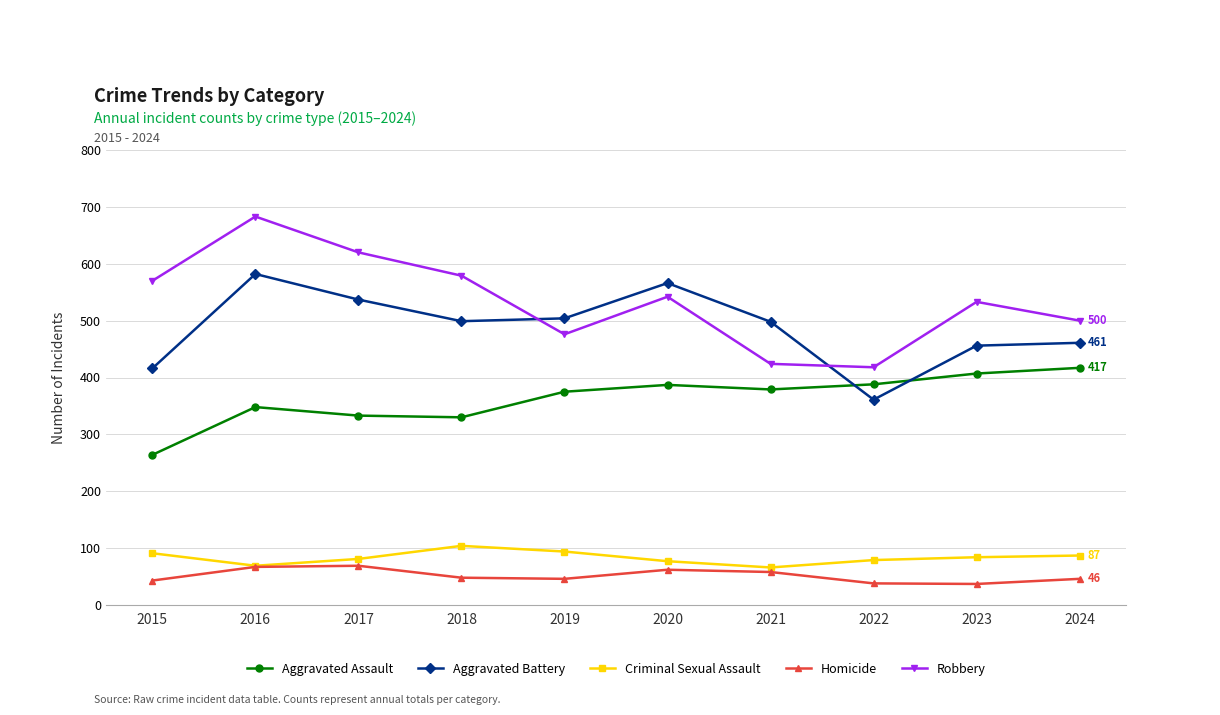

Is it true that Aggravated Assault equals 597 at 2022?

False